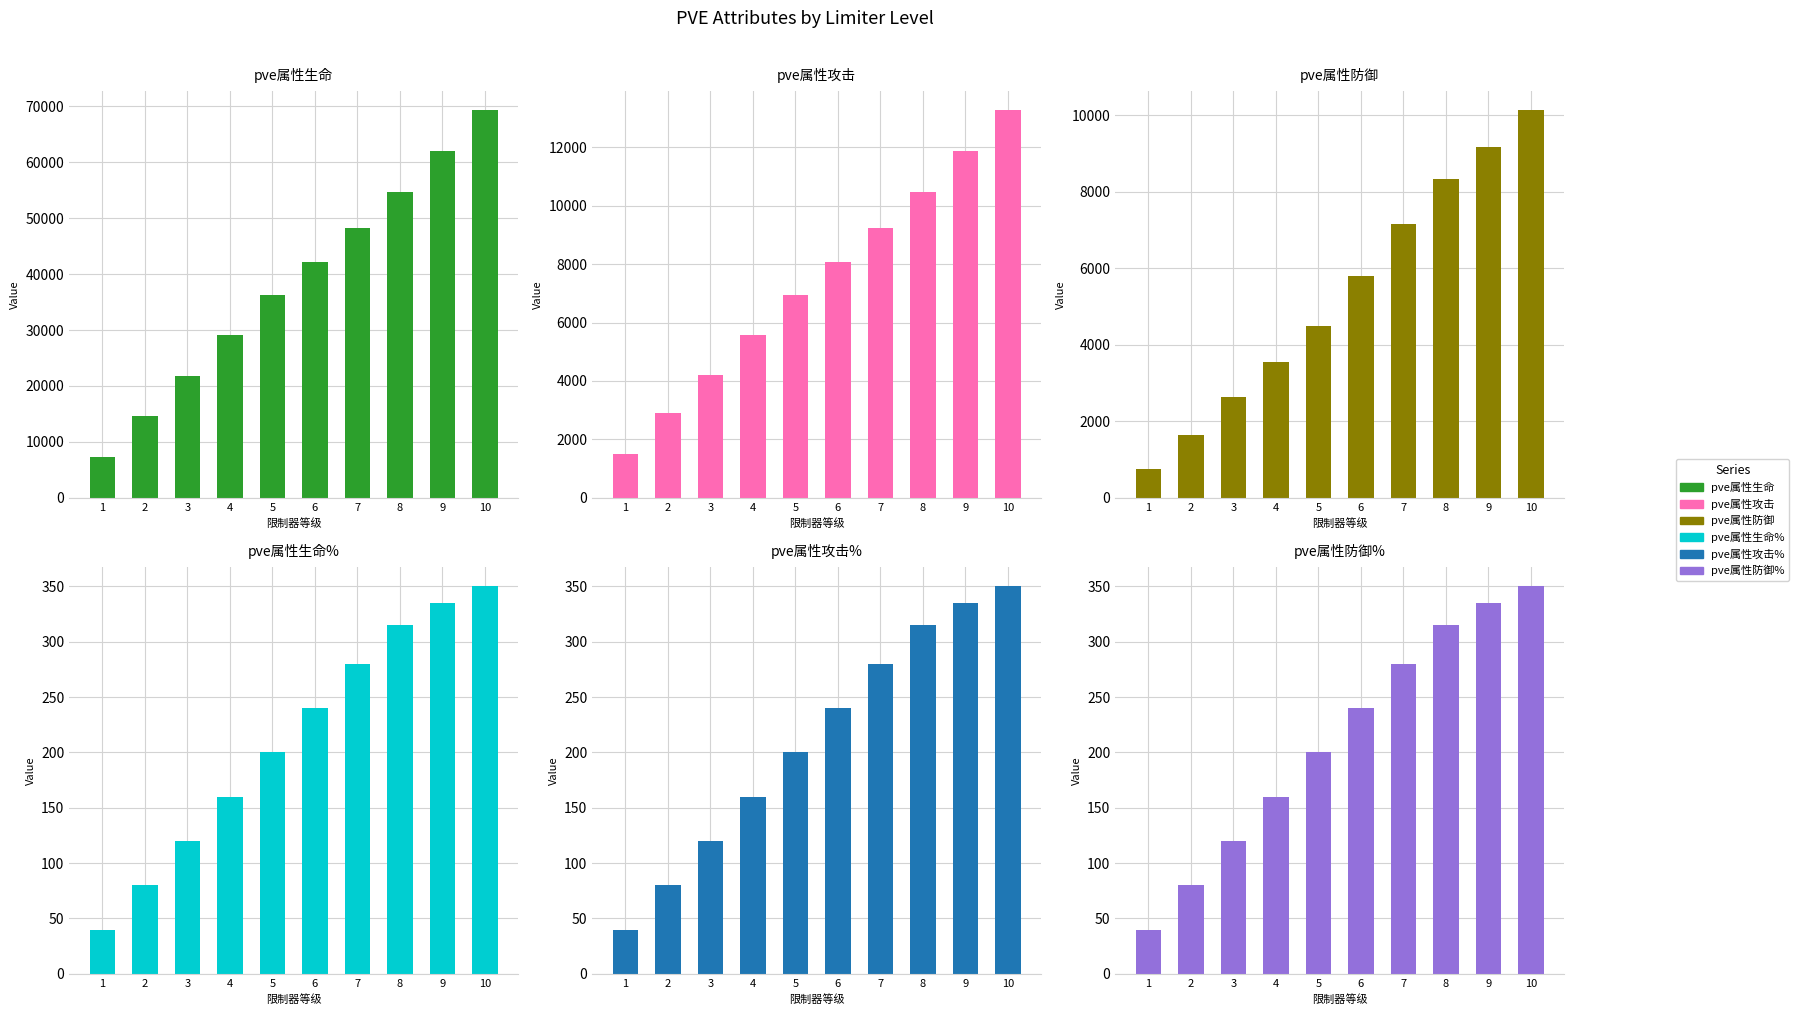

Reading left to right, extract all data points from this chart.

pve属性生命: 1=7300	2=14664	3=21846	4=29049	5=36219	6=42215	7=48189	8=54617	9=61992	10=69247
pve属性攻击: 1=1517	2=2918	3=4188	4=5566	5=6937	6=8085	7=9229	8=10461	9=11873	10=13263
pve属性防御: 1=762	2=1630	3=2639	4=3552	5=4482	6=5811	7=7148	8=8331	9=9176	10=10126
pve属性生命%: 1=40	2=80	3=120	4=160	5=200	6=240	7=280	8=315	9=335	10=350
pve属性攻击%: 1=40	2=80	3=120	4=160	5=200	6=240	7=280	8=315	9=335	10=350
pve属性防御%: 1=40	2=80	3=120	4=160	5=200	6=240	7=280	8=315	9=335	10=350